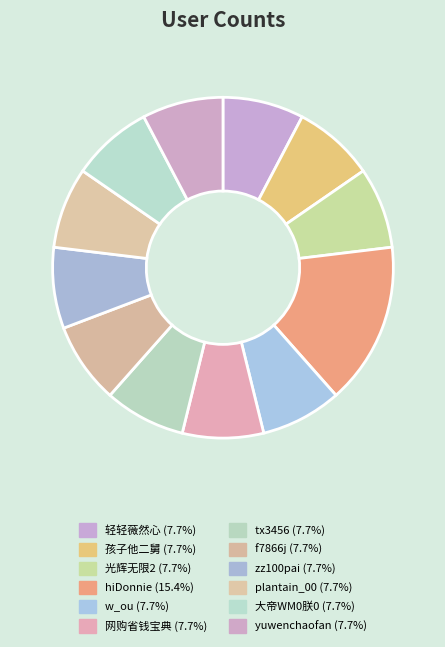

What percentage is the tx3456 slice, to the nearest percent?

8%